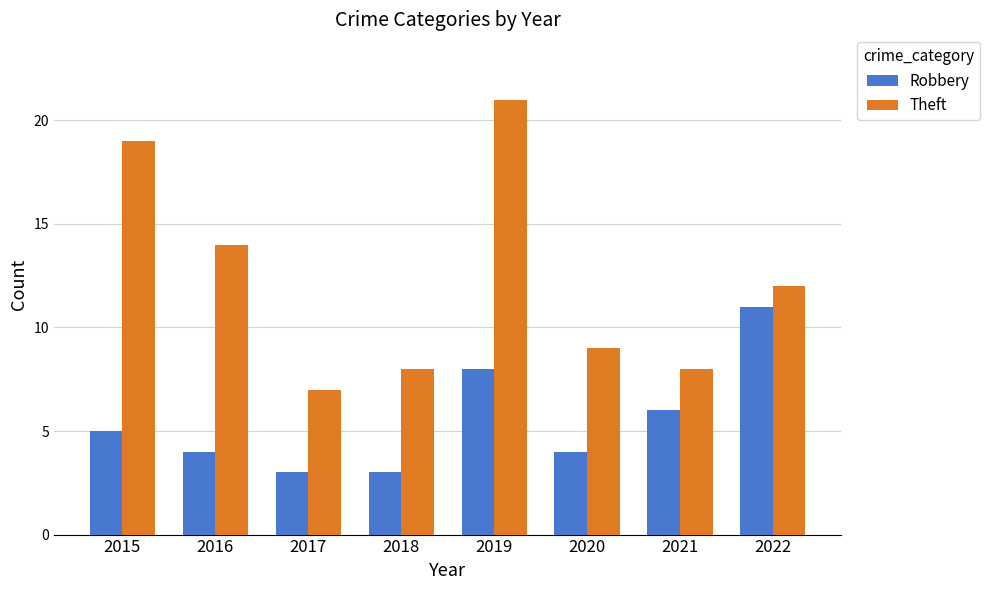

Rank the series by their average value, from highest to lowest.

Theft, Robbery